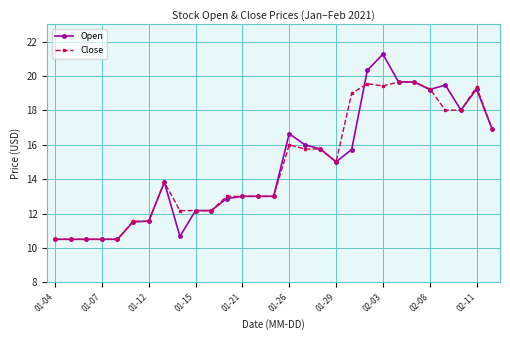

Rank the series by their maximum value, from highest to lowest.

Open, Close